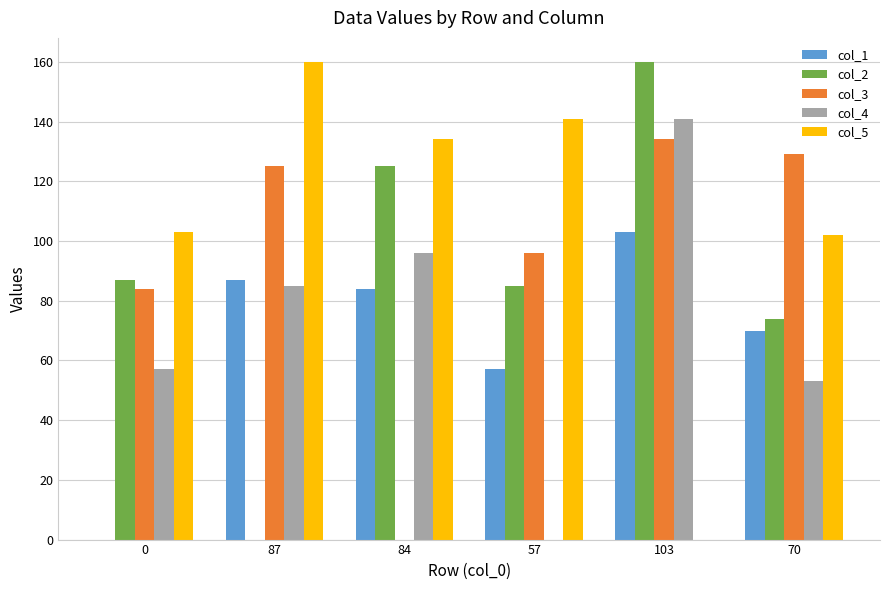

Which series has the largest total across all categories?

col_5